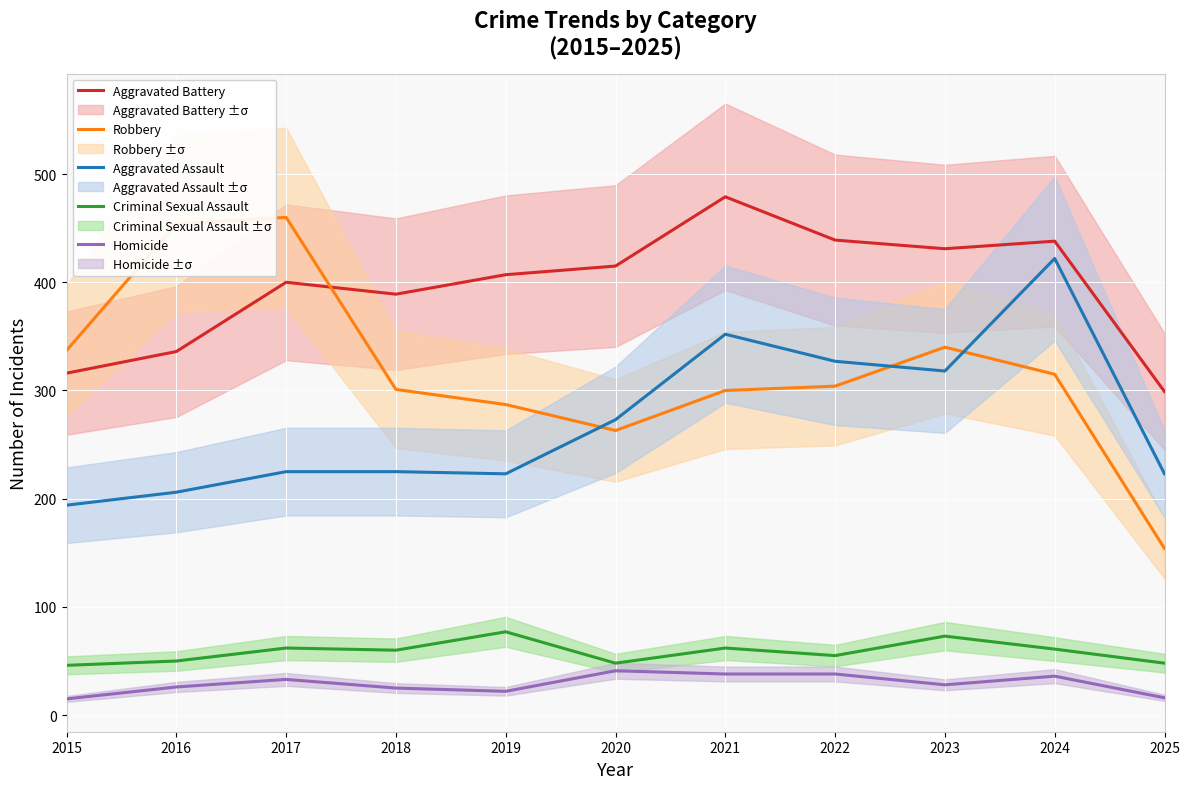

Is it true that Aggravated Assault equals 352 at 2021?

True